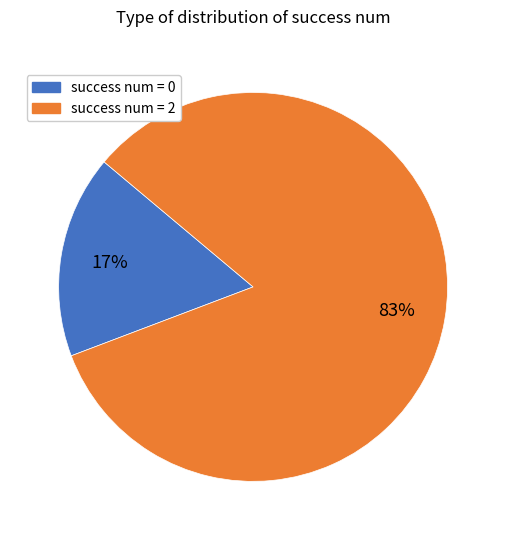

Is there any slice that represents more than half of the pie?

Yes